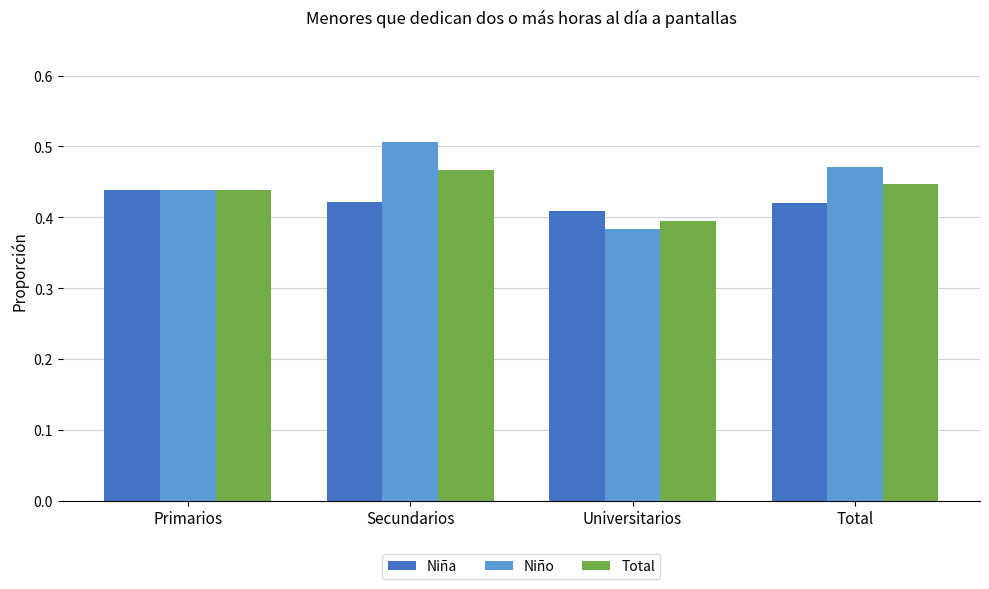

The value of Niño at Universitarios is 0.4. True or false?

True